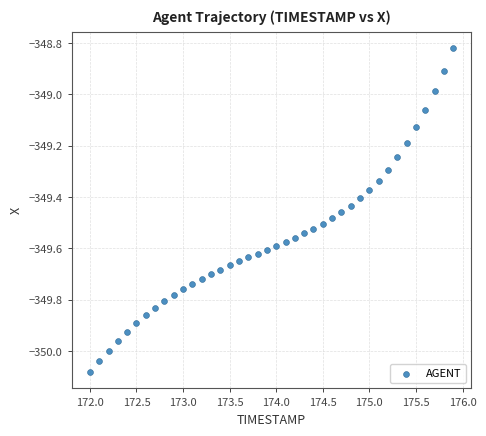

What is the range of Y values (max minus min)?

1.3